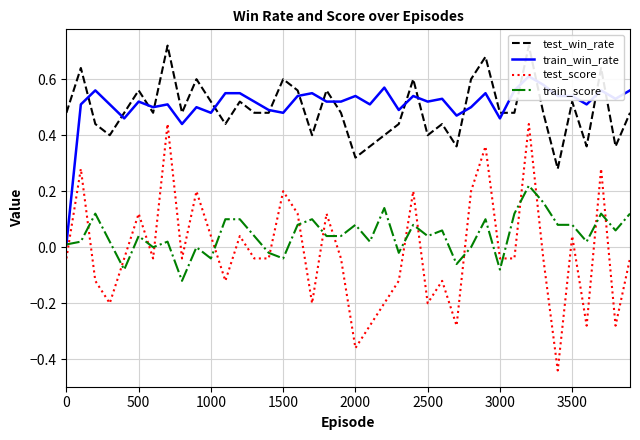

What are all the series names shown in the legend?

test_win_rate, train_win_rate, test_score, train_score